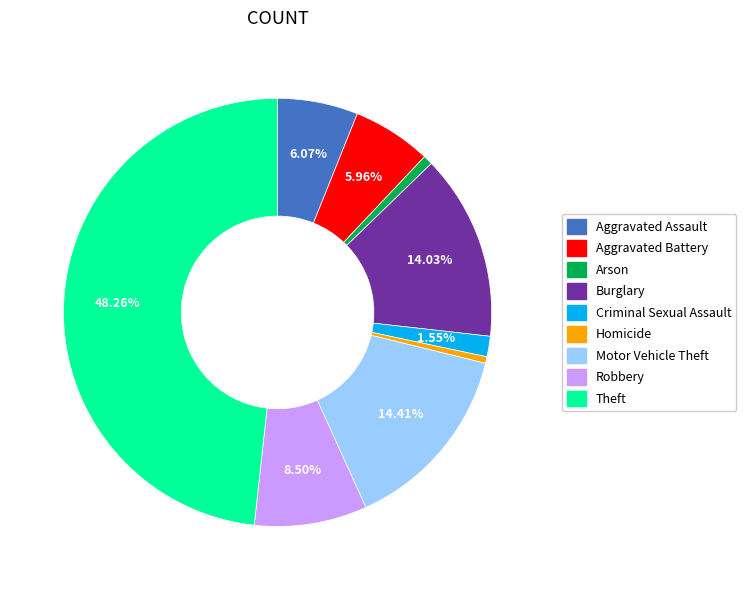

True or false: Aggravated Battery accounts for 1% of the total.

False